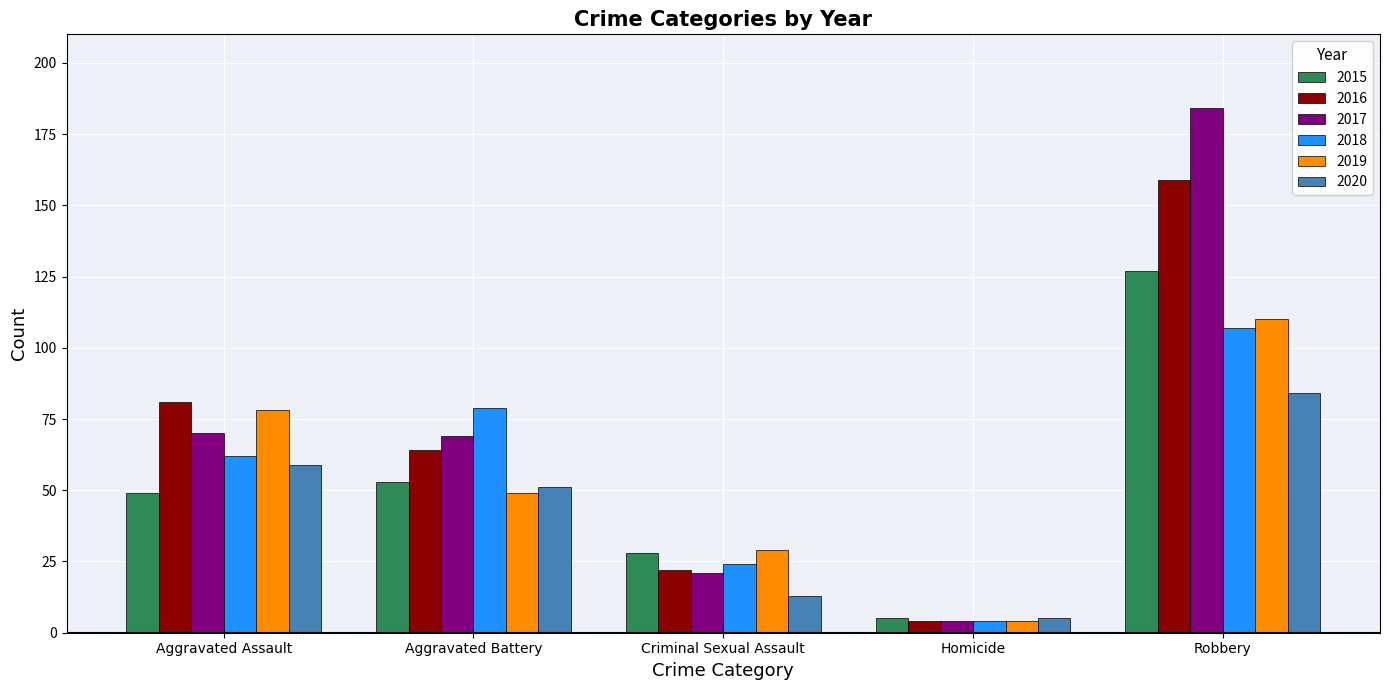

At which label is 2019 closest to 57?

Aggravated Battery